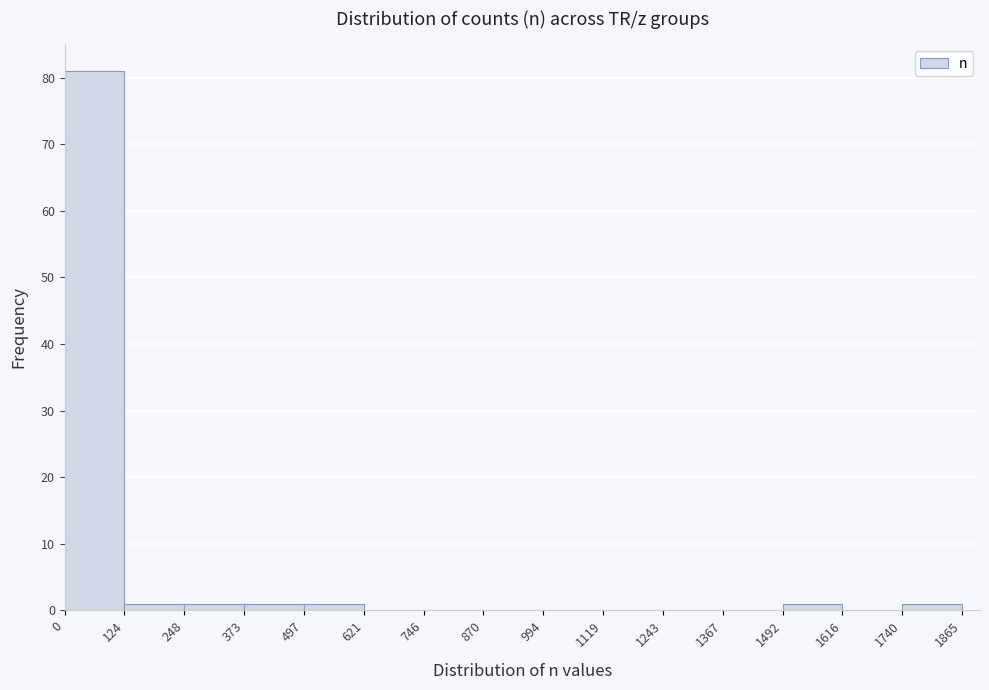

How tall is the bar that spans 497 to 621 on the x-axis? The values are not printed on the chart, so give them approximately, as read against the axis.

1